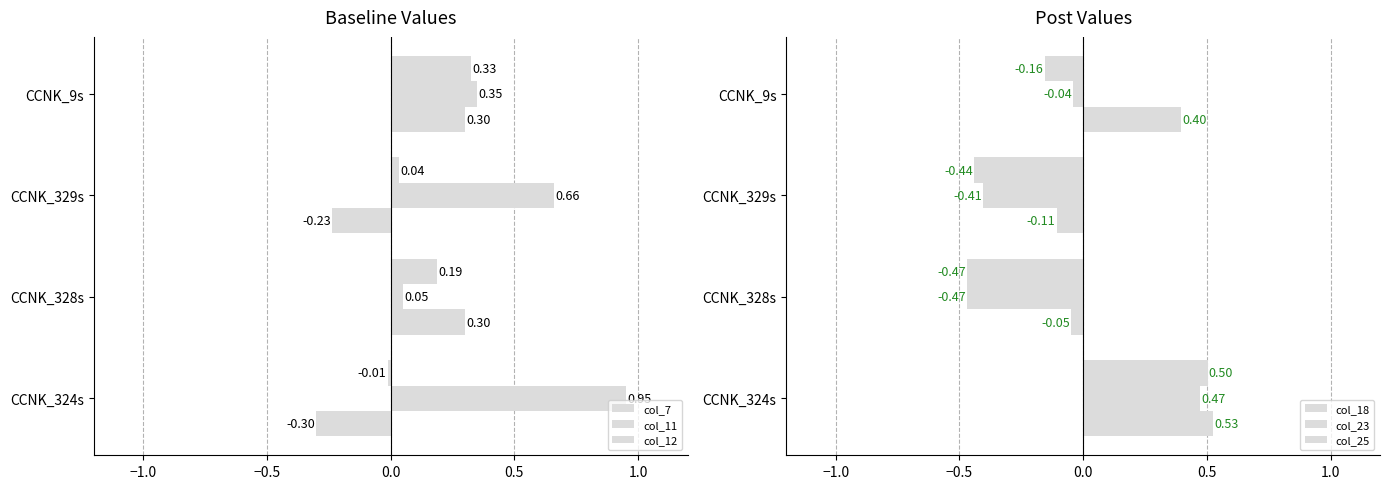

How many negative values does the col_18 series have?

2